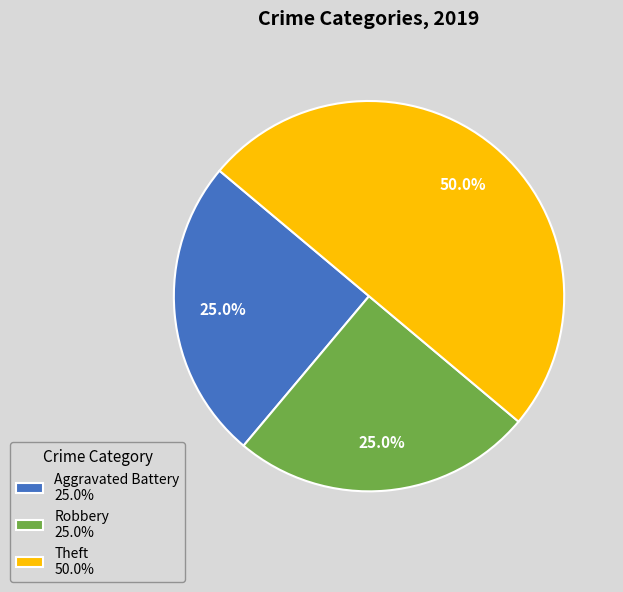

To the nearest percent, what percentage of the pie is Theft?

50%